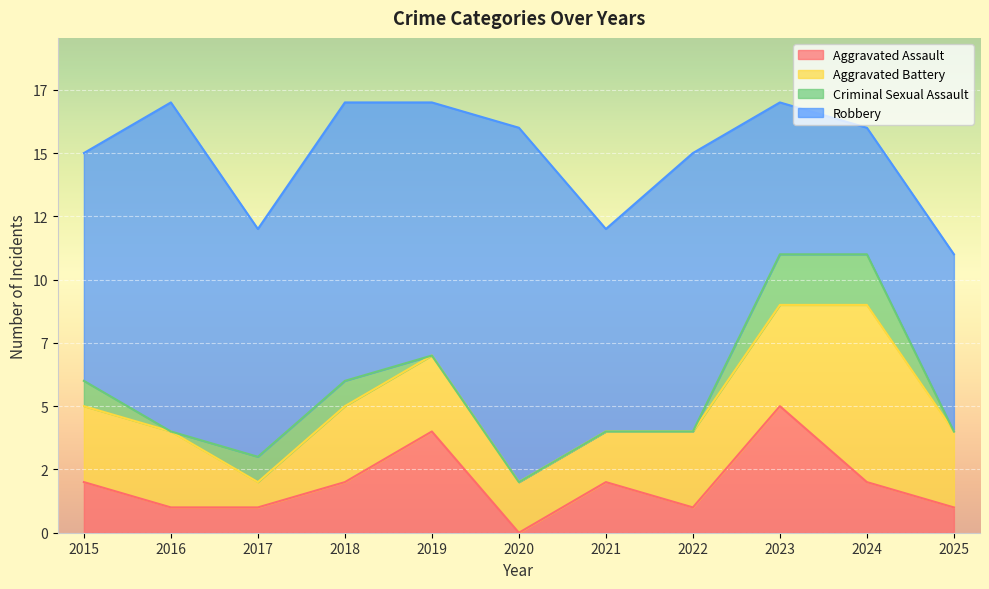

The value of Aggravated Assault at 2015 is 0. True or false?

False